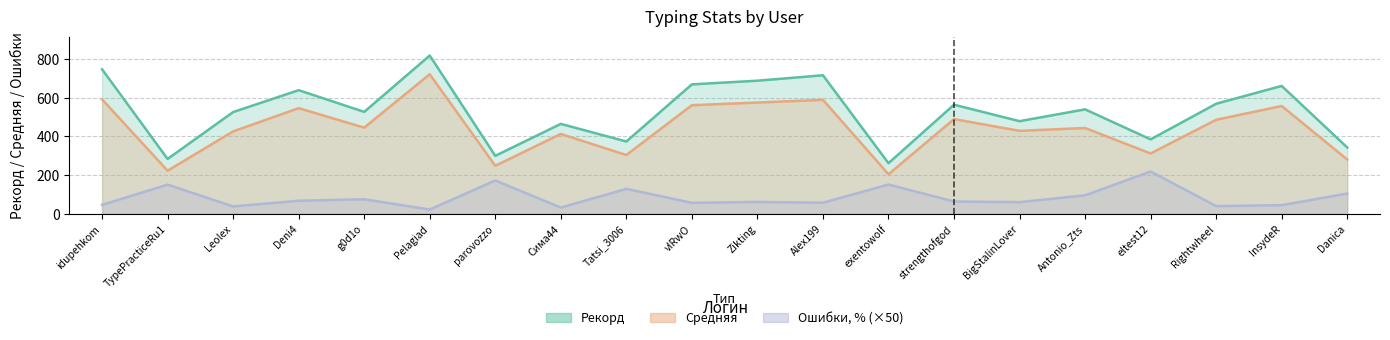

Does the chart have visible grid lines?

Yes